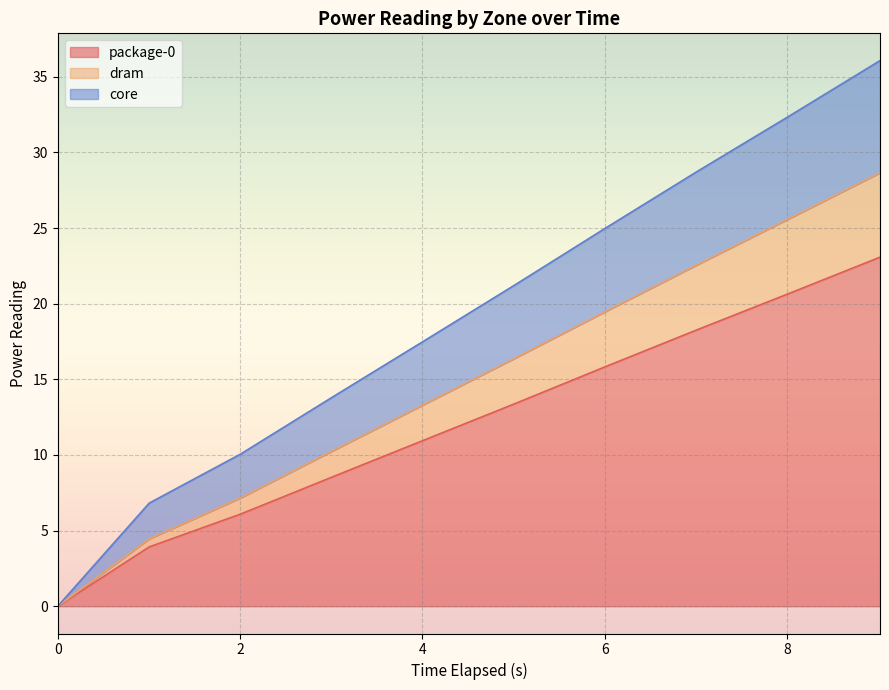

Where does the dram series first go above 16?

5.010732949